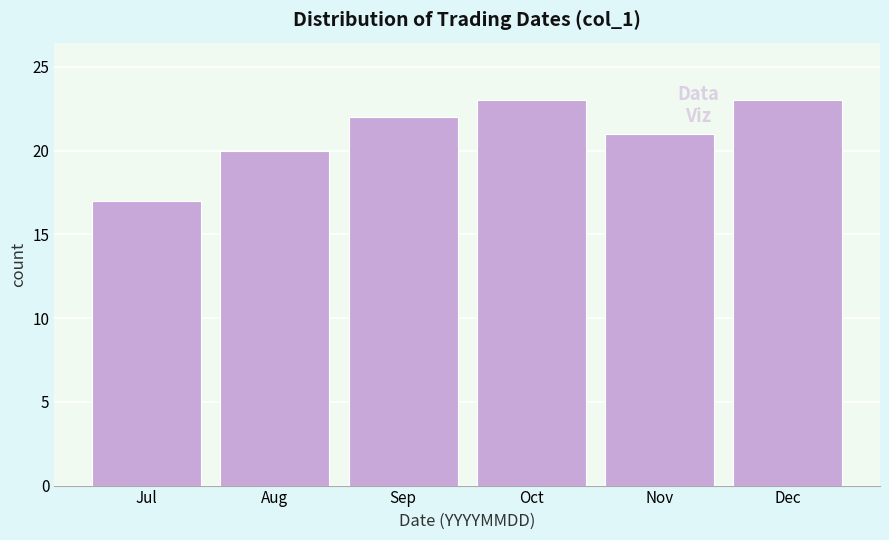

Reading left to right, extract all data points from this chart.

17	20	22	23	21	23